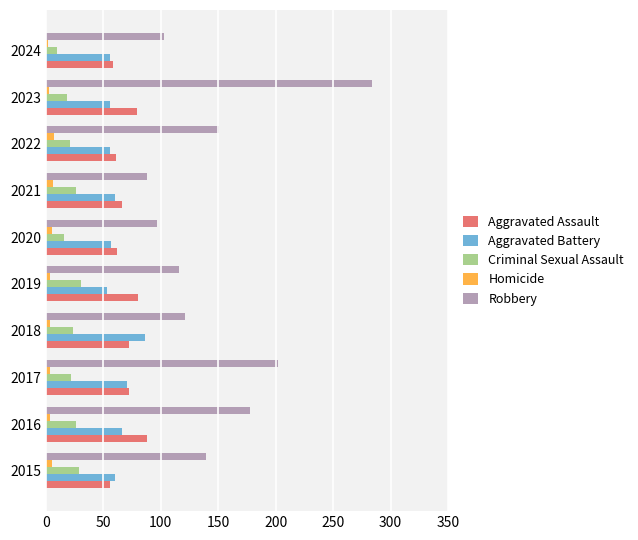

True or false: Aggravated Battery has a value of 60 at 2015.

True